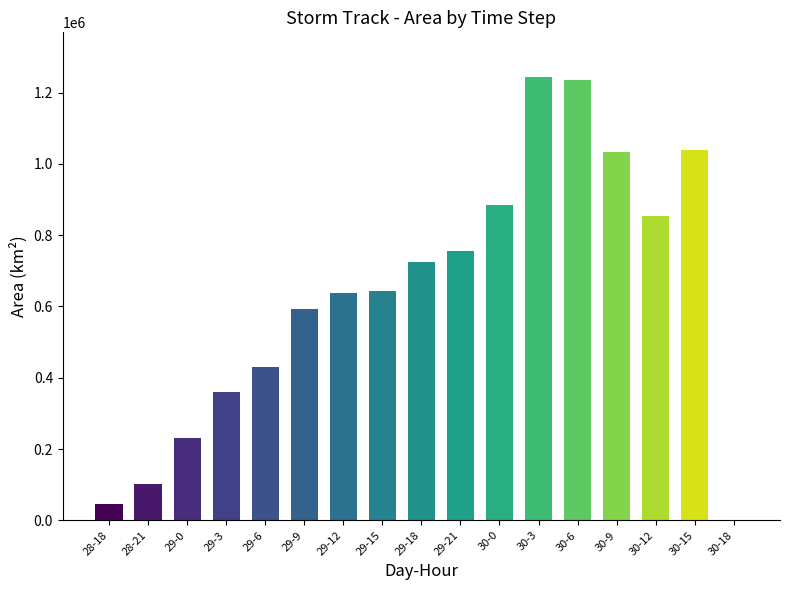

What is the ratio of the value at 29-0 to the value at 29-9?

0.4